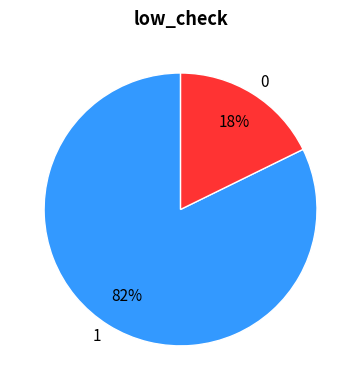

How many slices are in this pie chart?

2